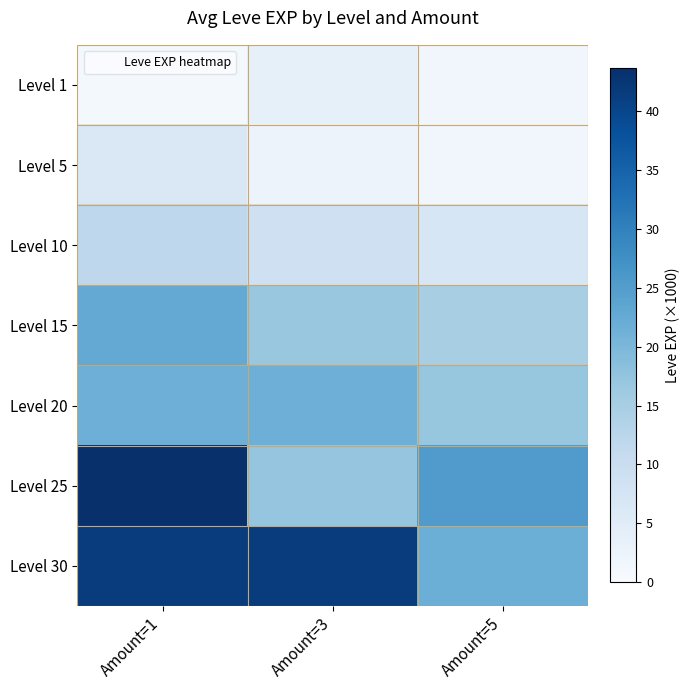

Rank the series by their maximum value, from highest to lowest.

Level 25, Level 30, Level 15, Level 20, Level 10, Level 5, Level 1